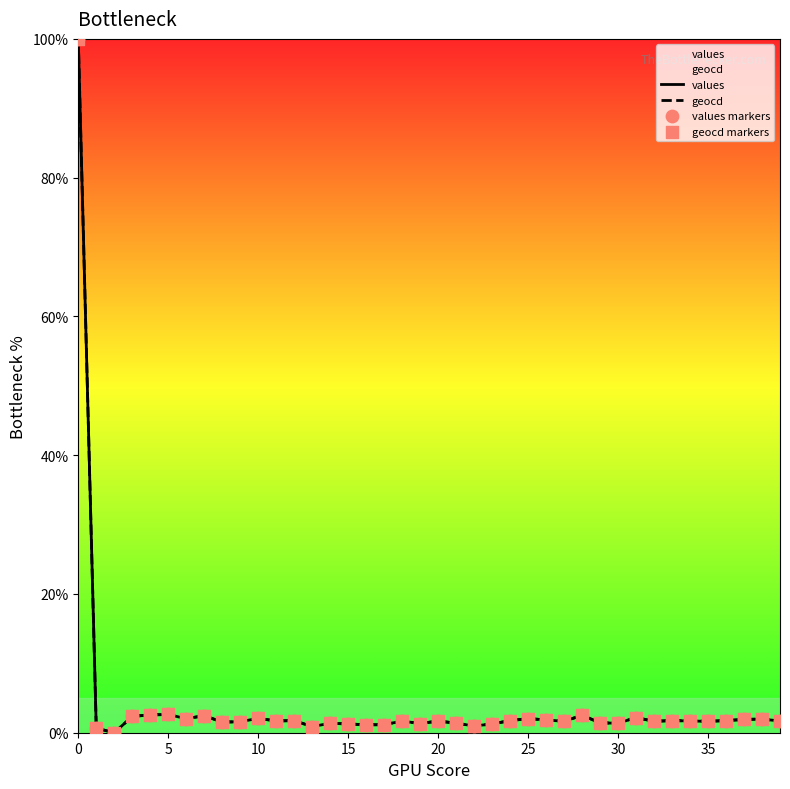

At how many categories does at least one series exceed 41?

1